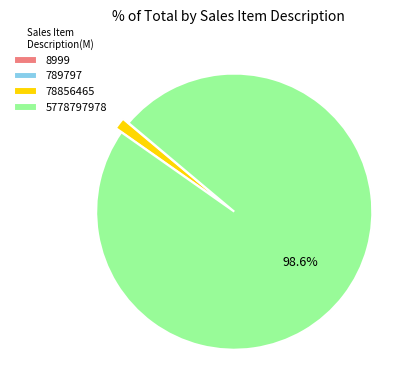

The 78856465 slice represents 1% of the pie. True or false?

True